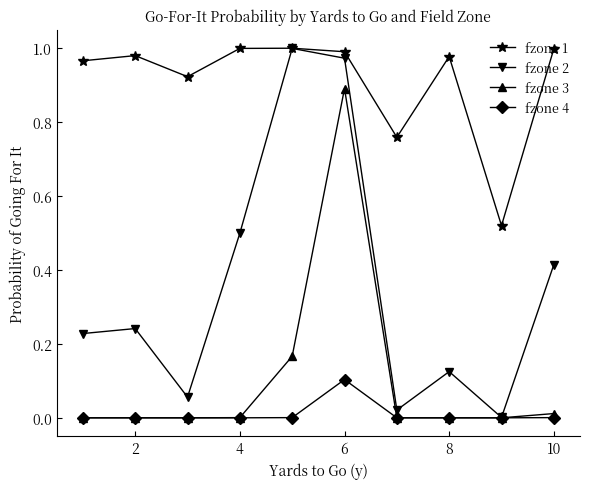

Which series has the largest total across all categories?

fzone 1